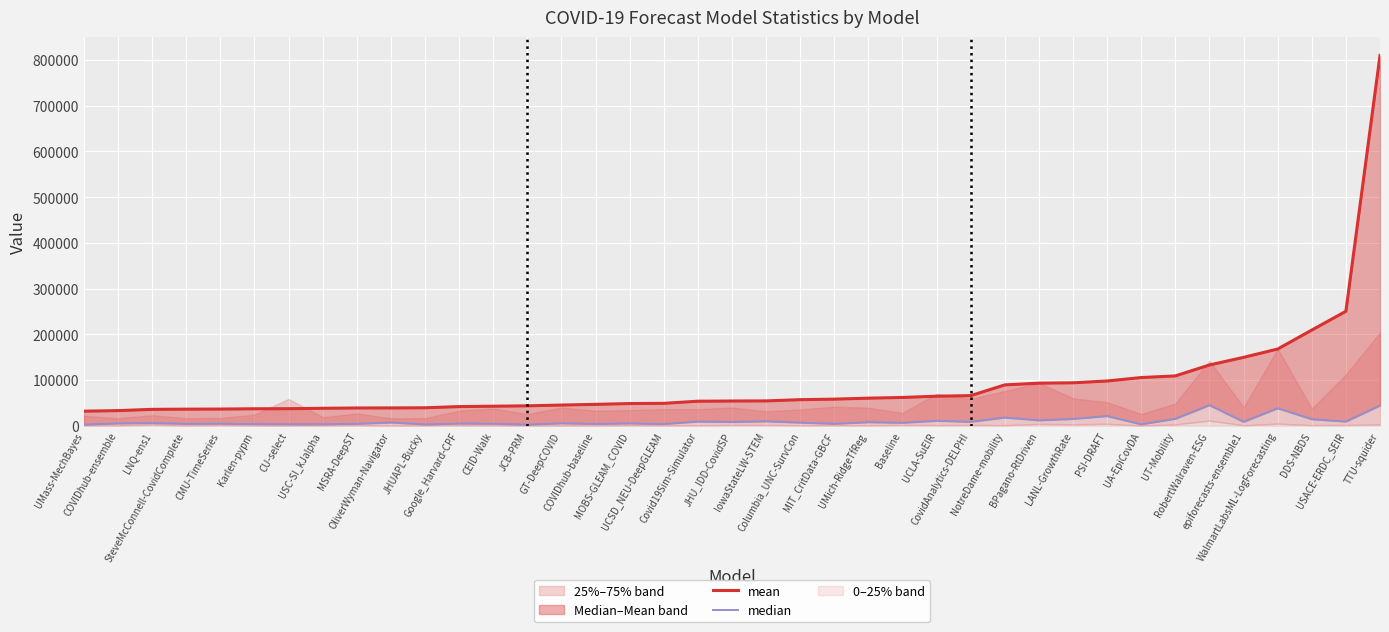

The median series shows 3986.6 at epiforecasts-ensemble1. True or false?

False